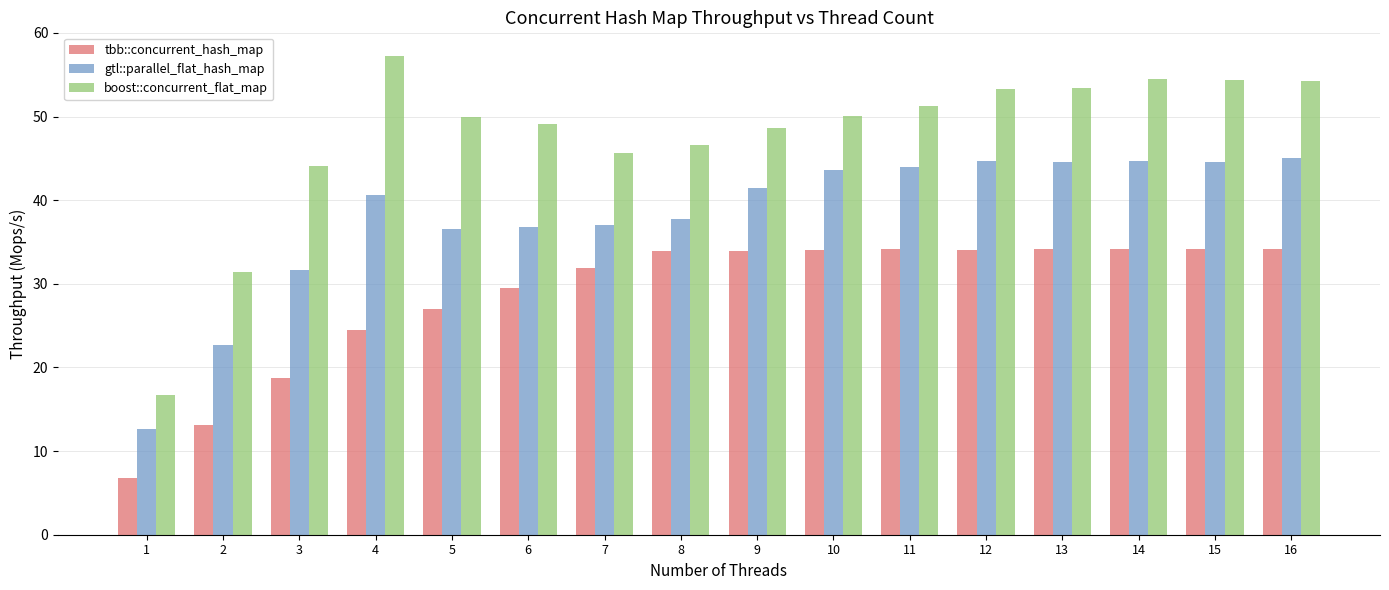

The value of gtl::parallel_flat_hash_map at 12 is 10.3. True or false?

False